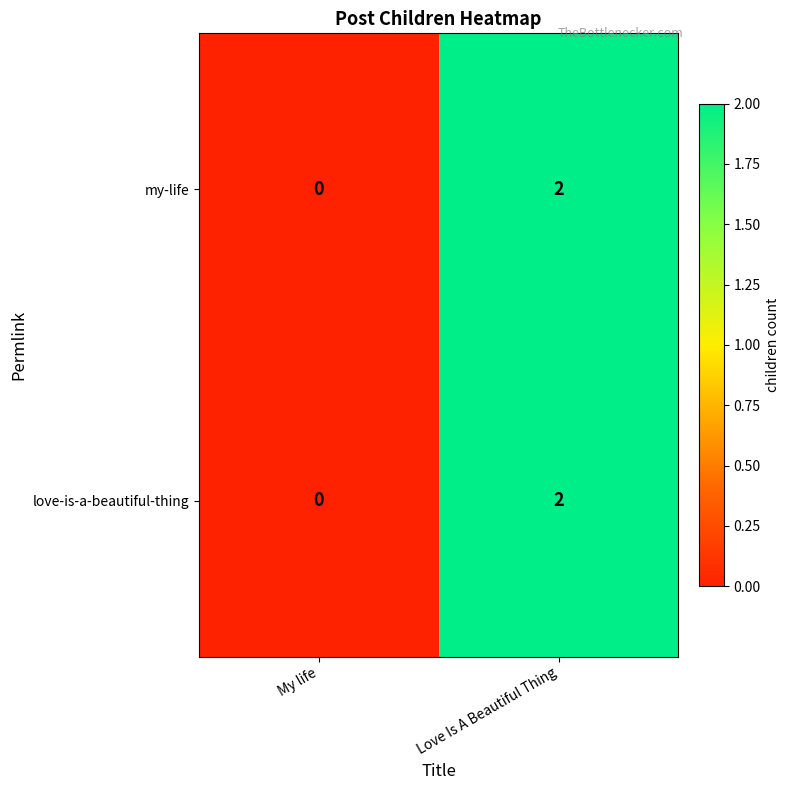

Reading left to right, extract all data points from this chart.

my-life: 0	2
love-is-a-beautiful-thing: 0	2